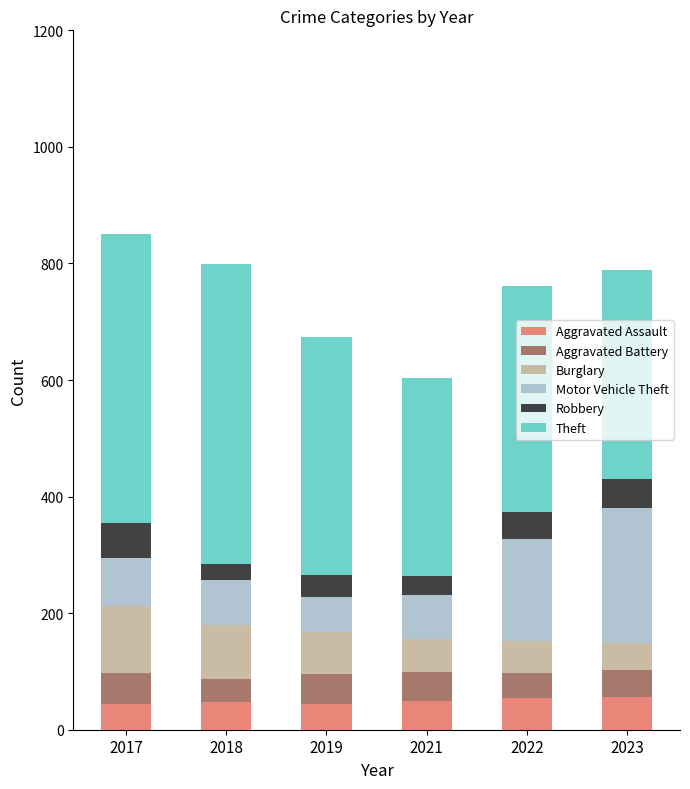

What is the total value across all series at 2017?

851